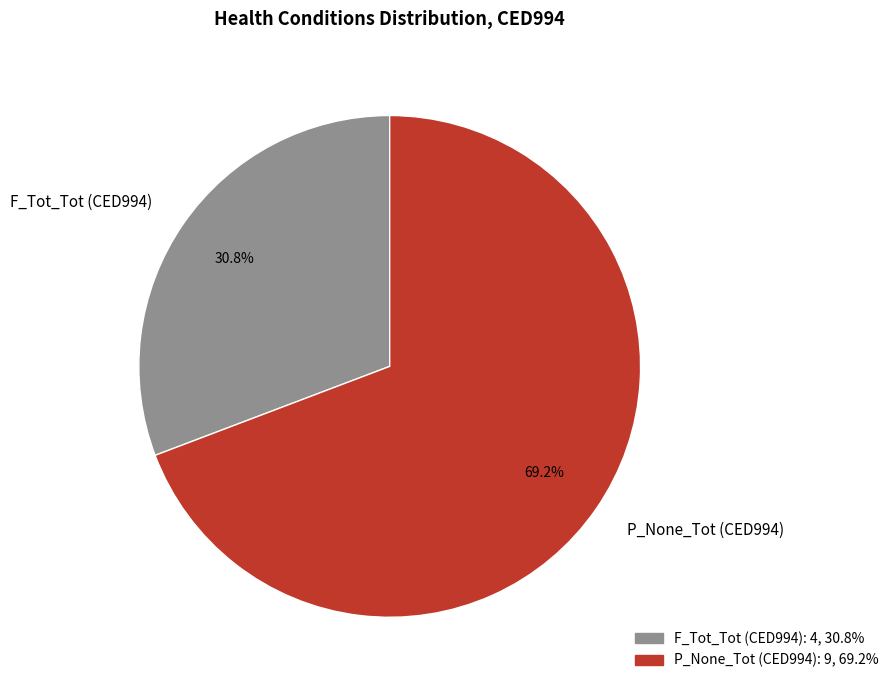

Count the number of slices in the pie.

2